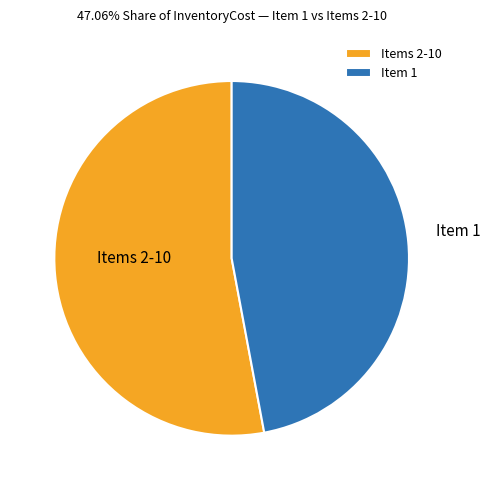

Combined, do Item 1 and Items 2-10 account for over 50%?

Yes